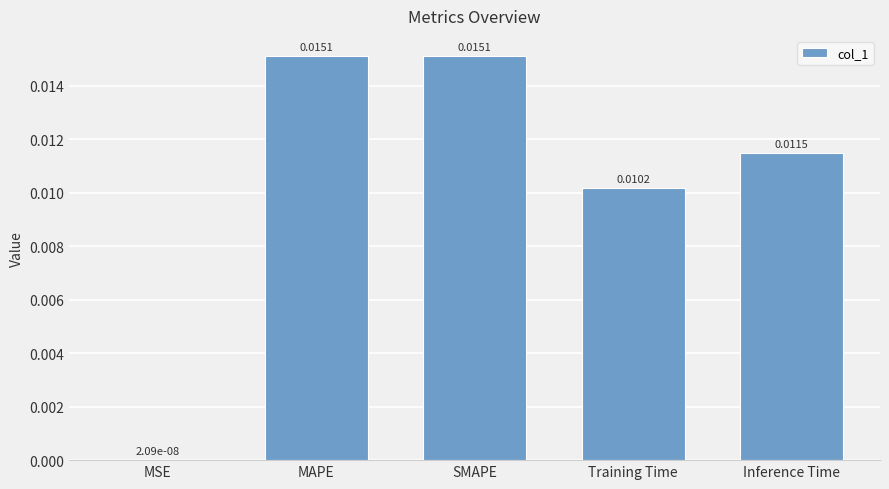

Which has a higher value, MAPE or MSE?

MAPE